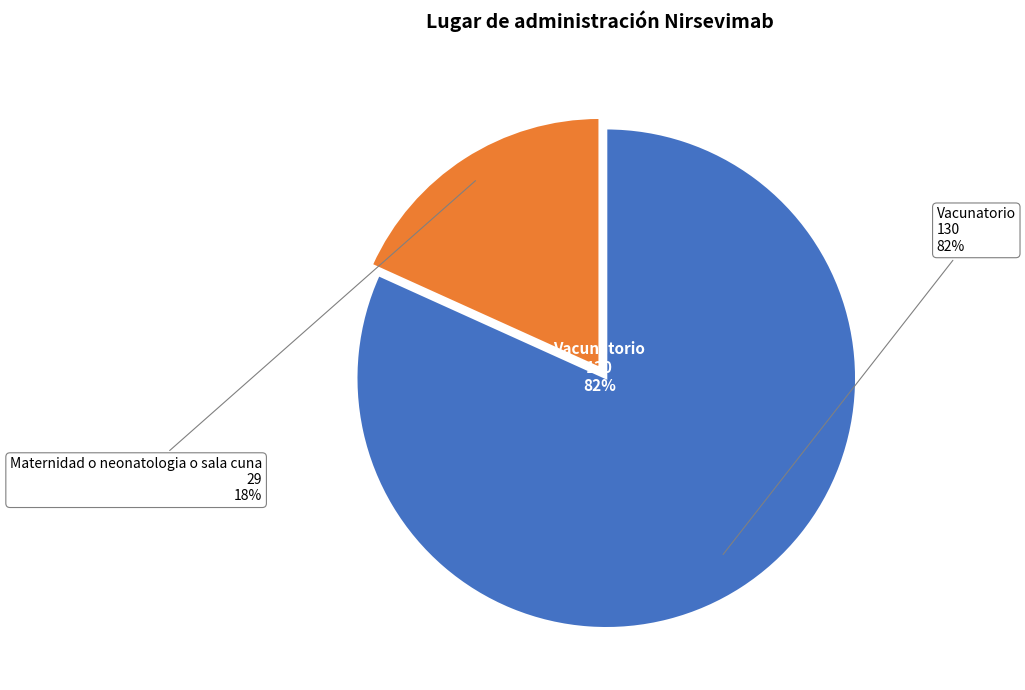

To the nearest percent, what percentage of the pie is Maternidad o neonatologia o sala cuna?

18%